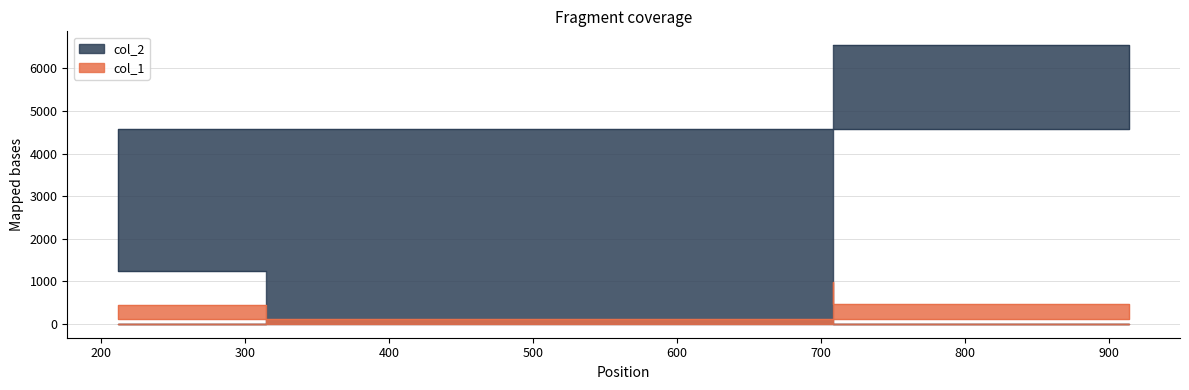

True or false: col_1 and col_2 intersect in this chart.

False